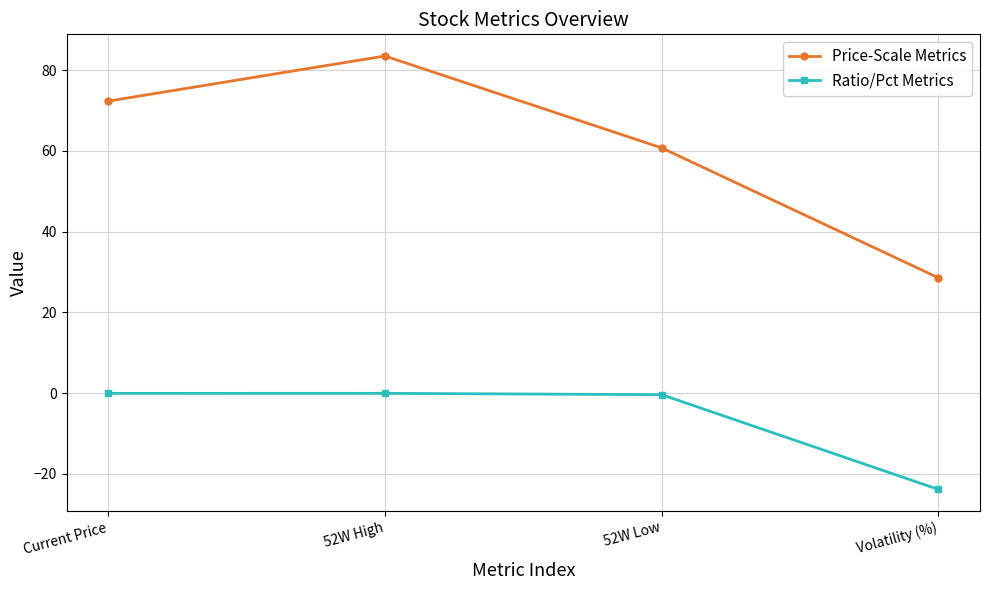

What is the difference between the maximum and minimum values in the Price-Scale Metrics series?

54.9